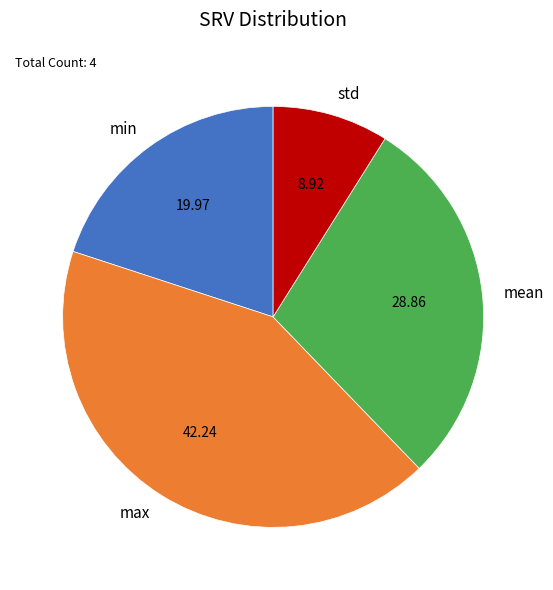

What is the largest slice in the pie chart?

max